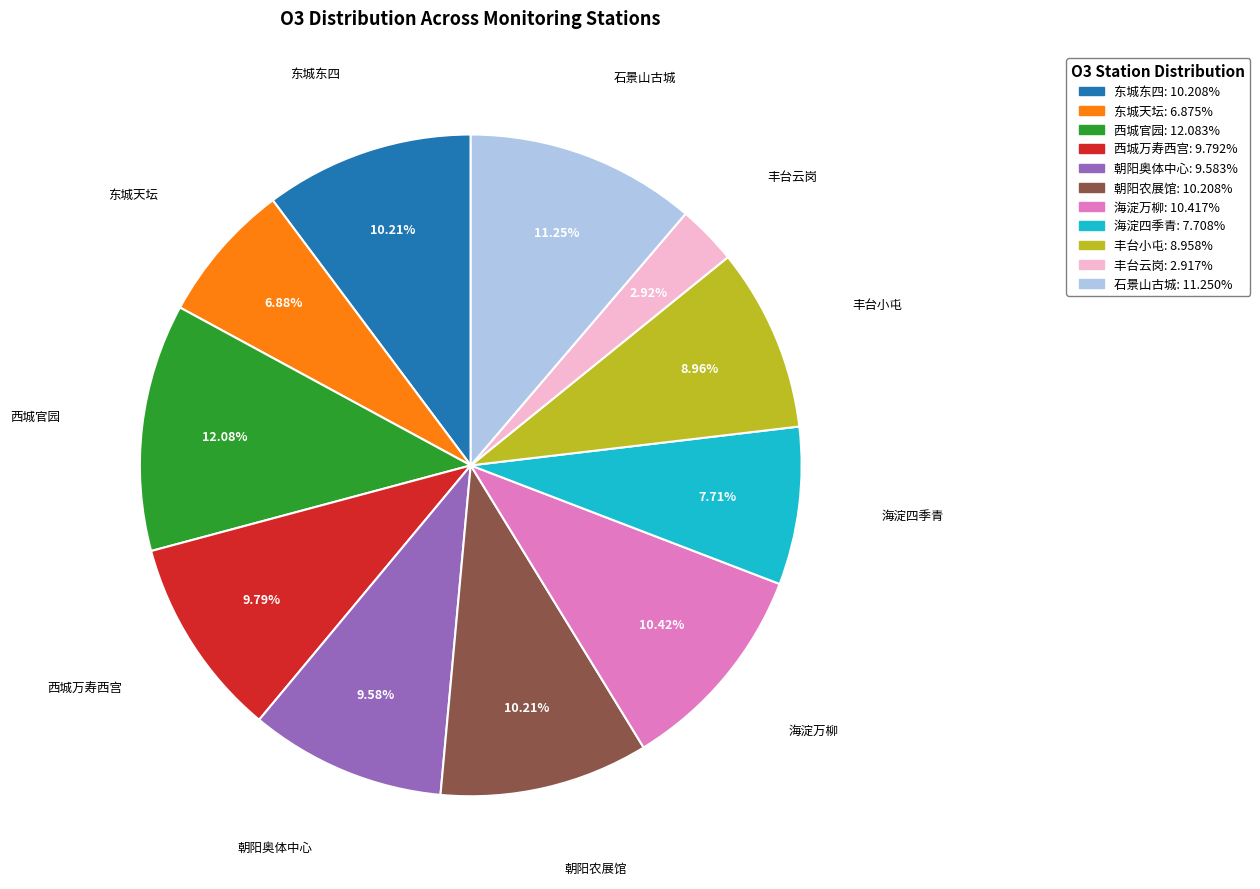

Approximately how many times larger is the value at 东城东四 compared to 海淀四季青?

1.3